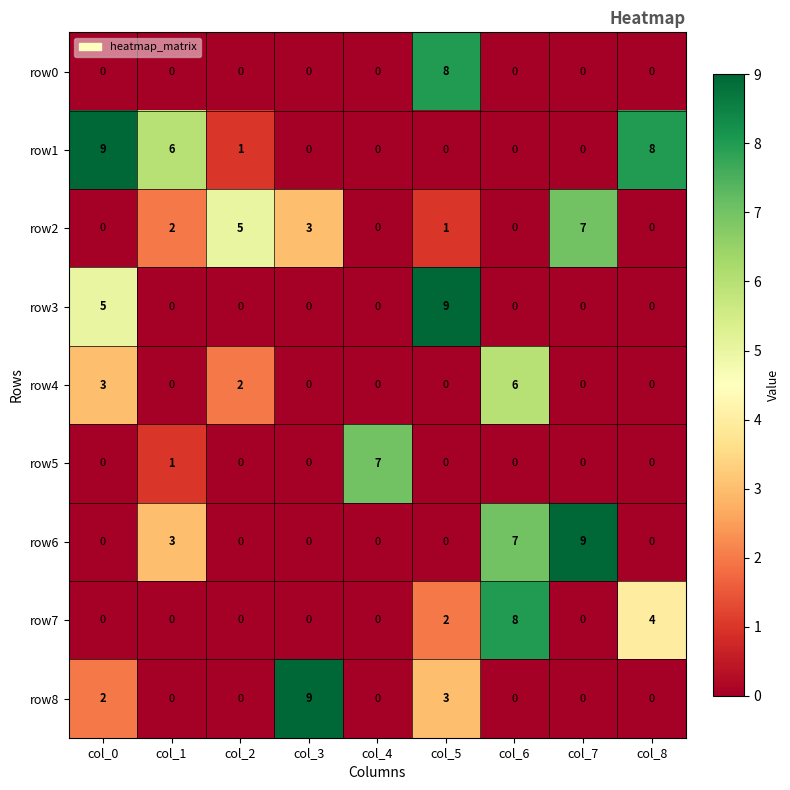

Where is row8 nearest to the value 4?

col_5